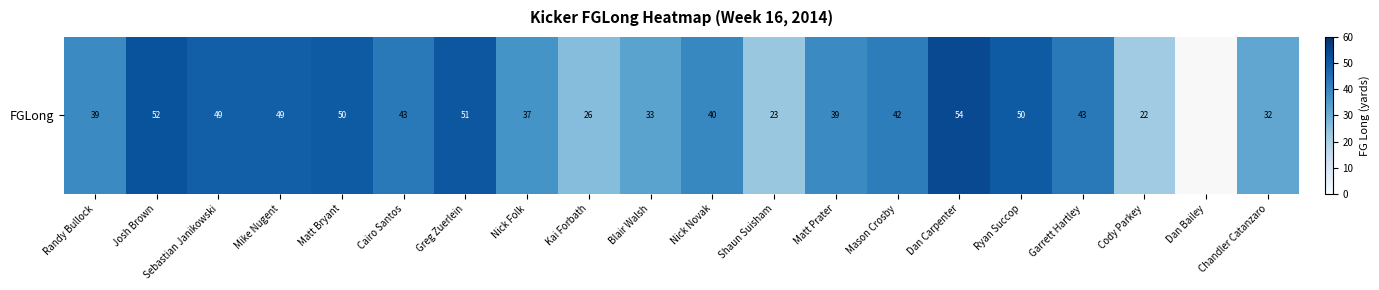

What is the difference between the maximum and minimum values?

32.0